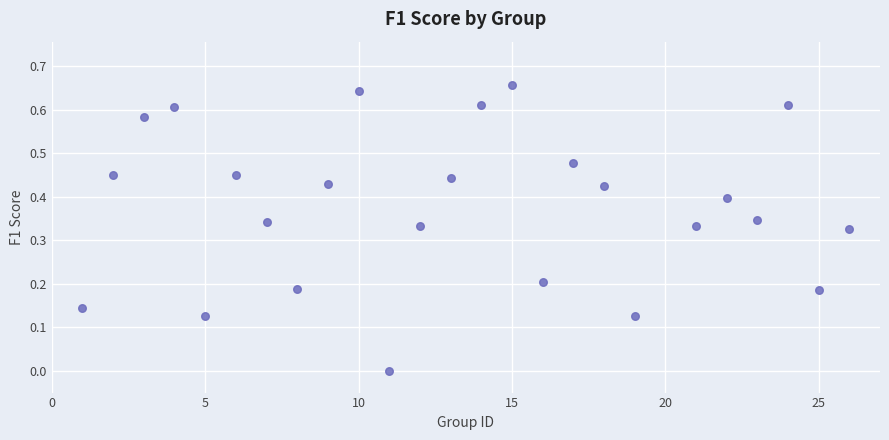

What is the range of X values (max minus min)?

25.0